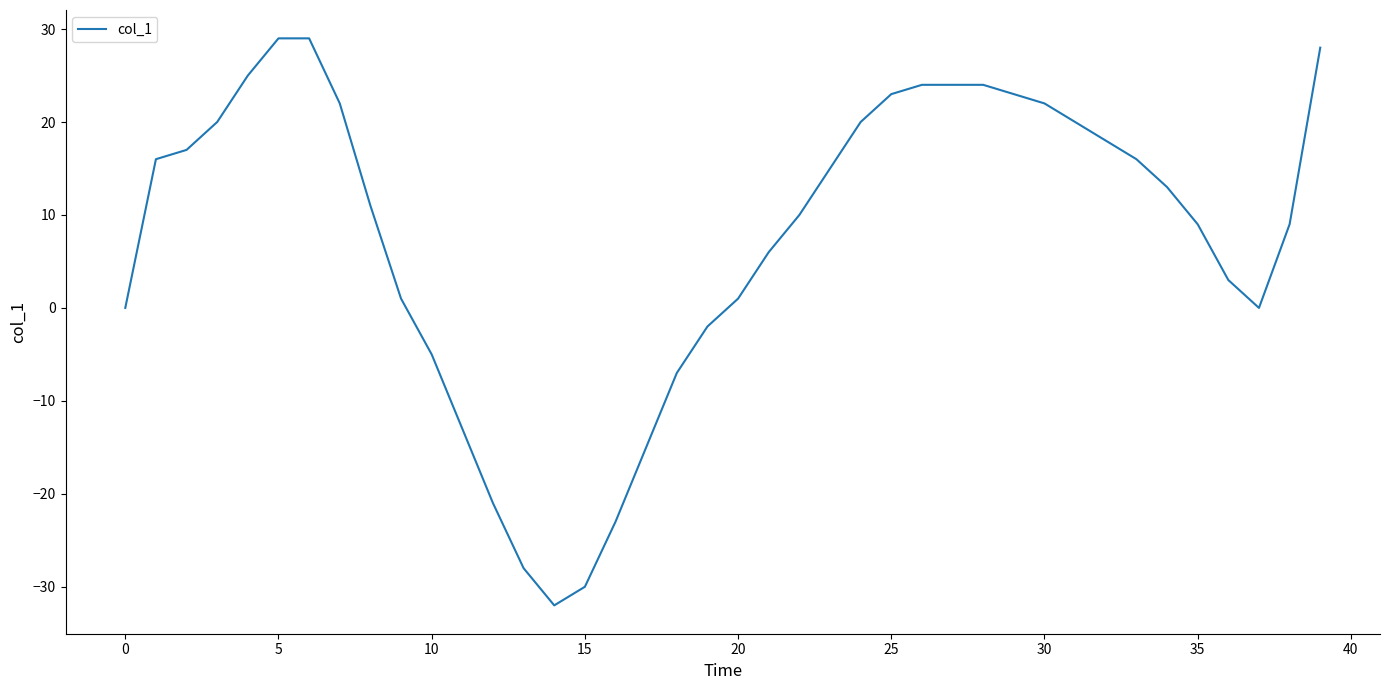

How many categories are shown in the chart?

40